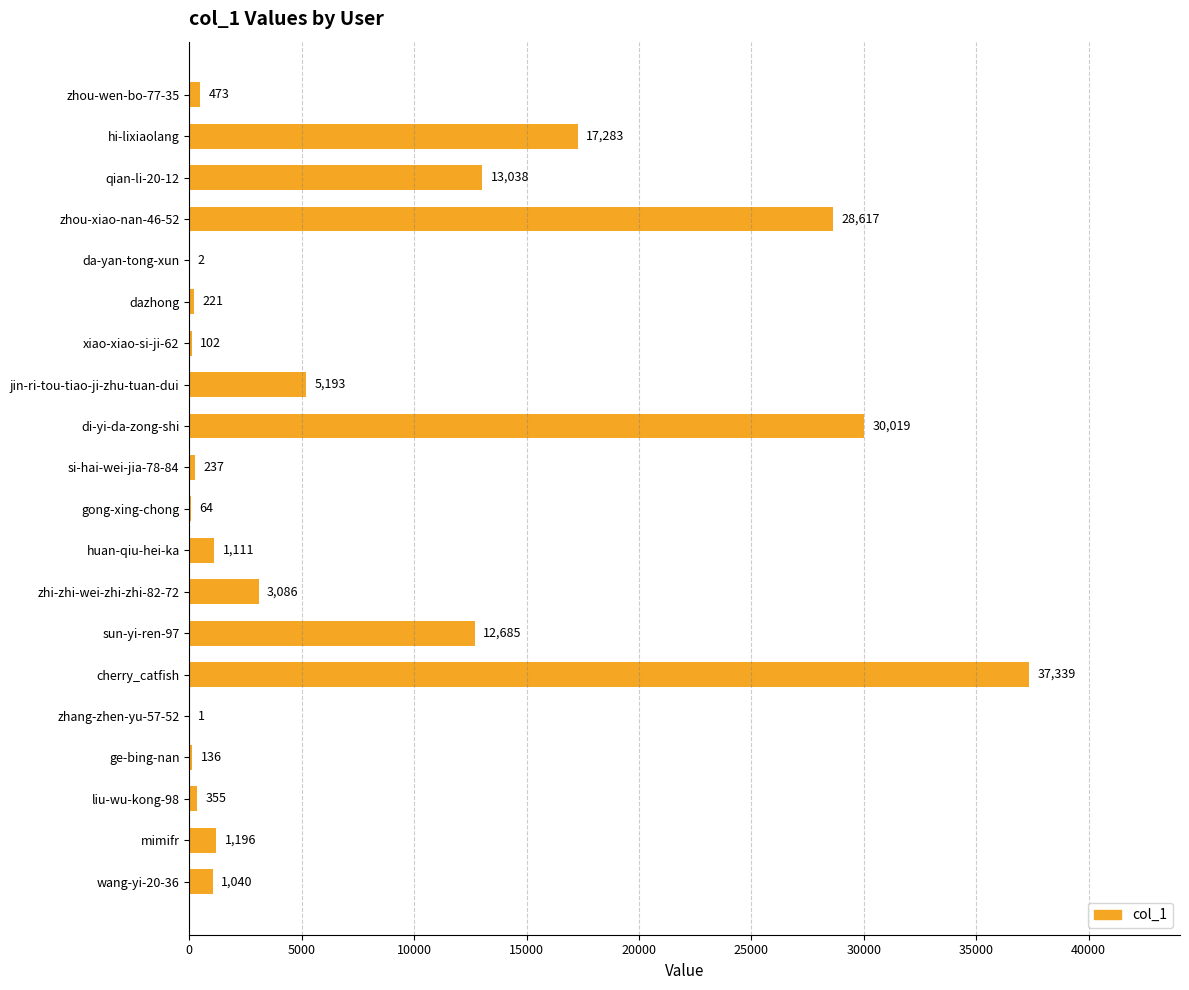

How many categories are shown in the chart?

20